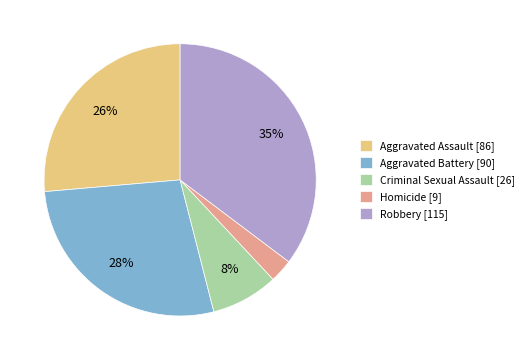

What percentage is the Robbery slice, to the nearest percent?

35%